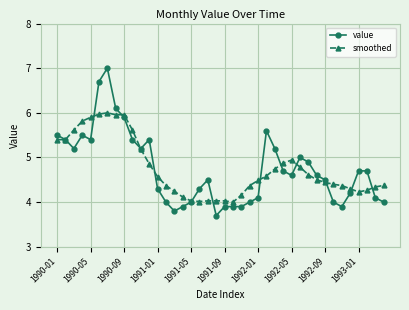

Rank the series by their maximum value, from lowest to highest.

smoothed, value